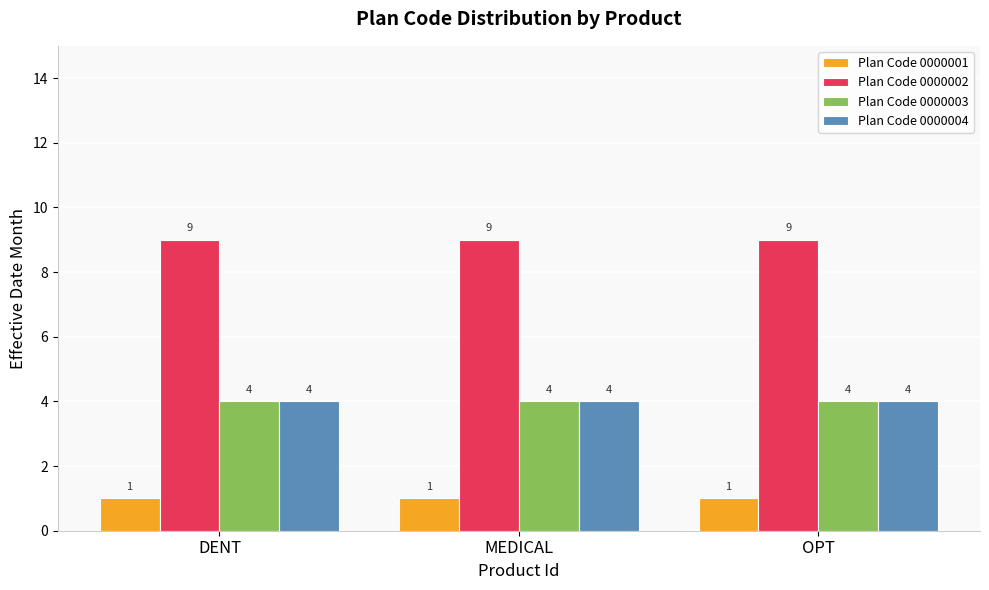

What is the maximum value shown in the chart?

9